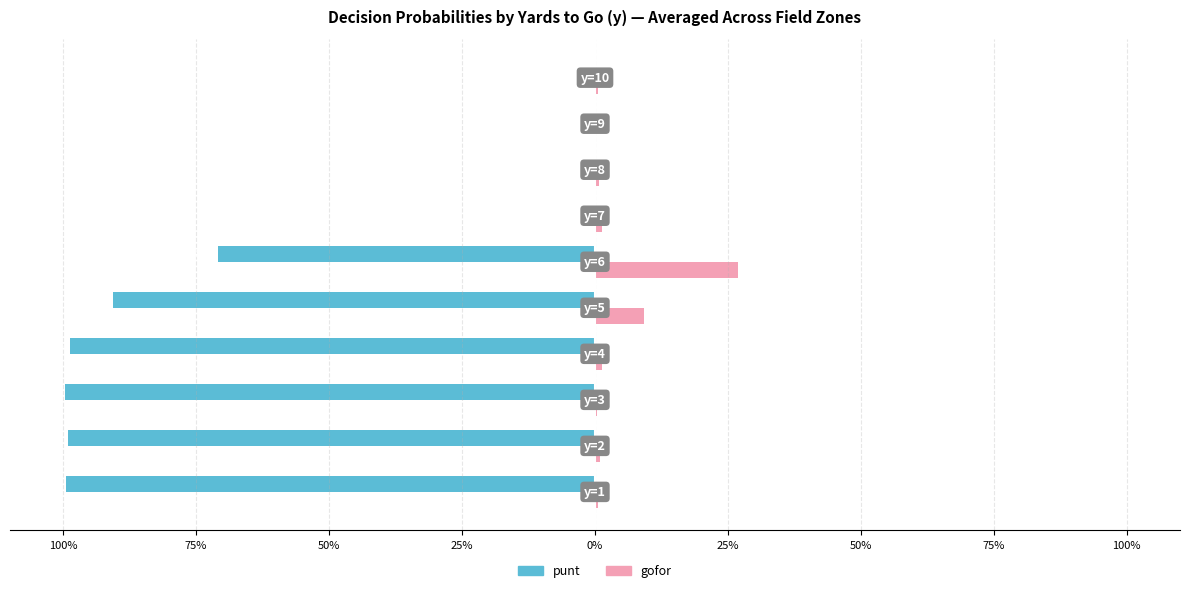

What are all the series names shown in the legend?

punt, gofor